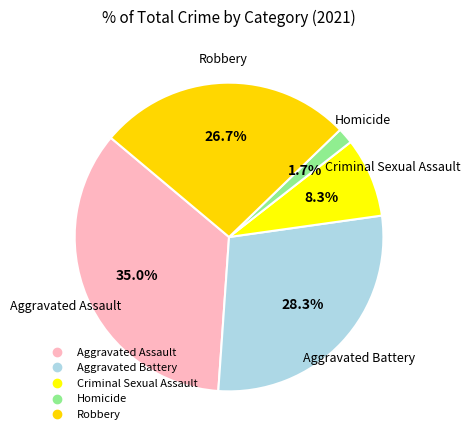

To the nearest percent, what is the difference between the Aggravated Assault and Criminal Sexual Assault slice percentages?

27%